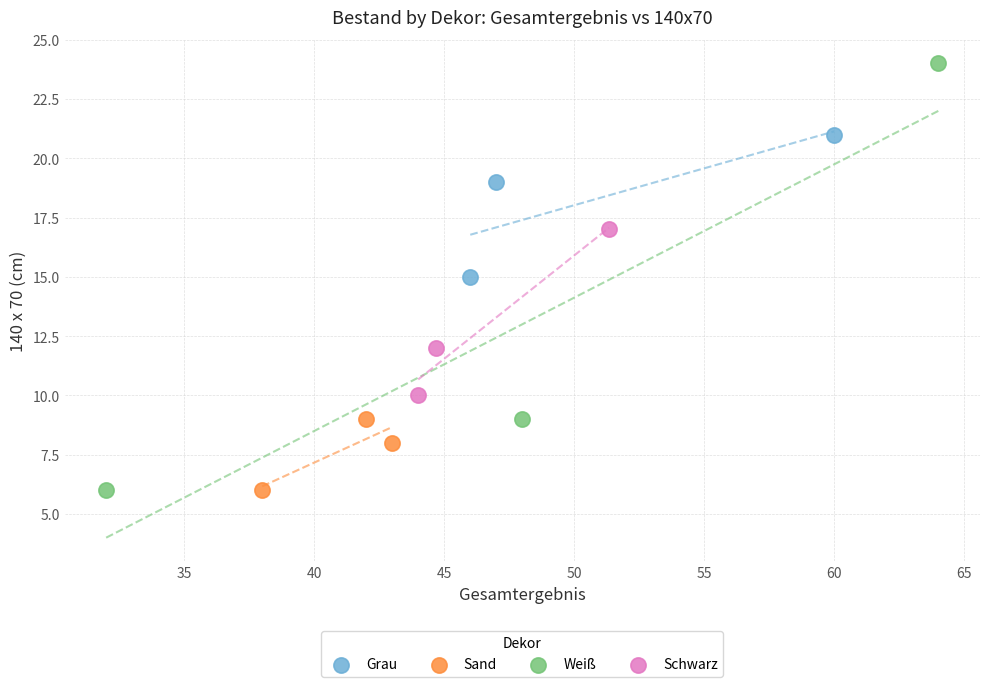

Which series reaches the maximum Y coordinate?

Weiß